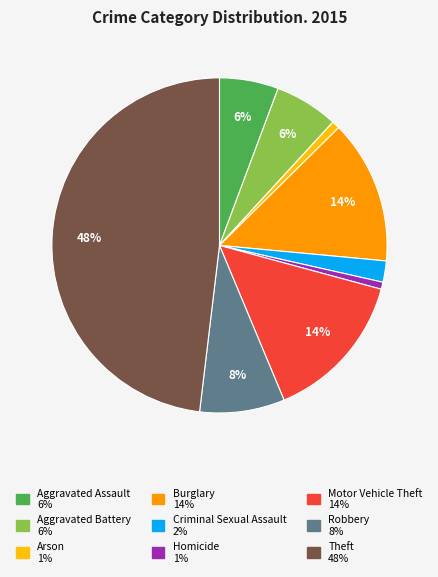

Is it true that Homicide is 11% of the pie?

False